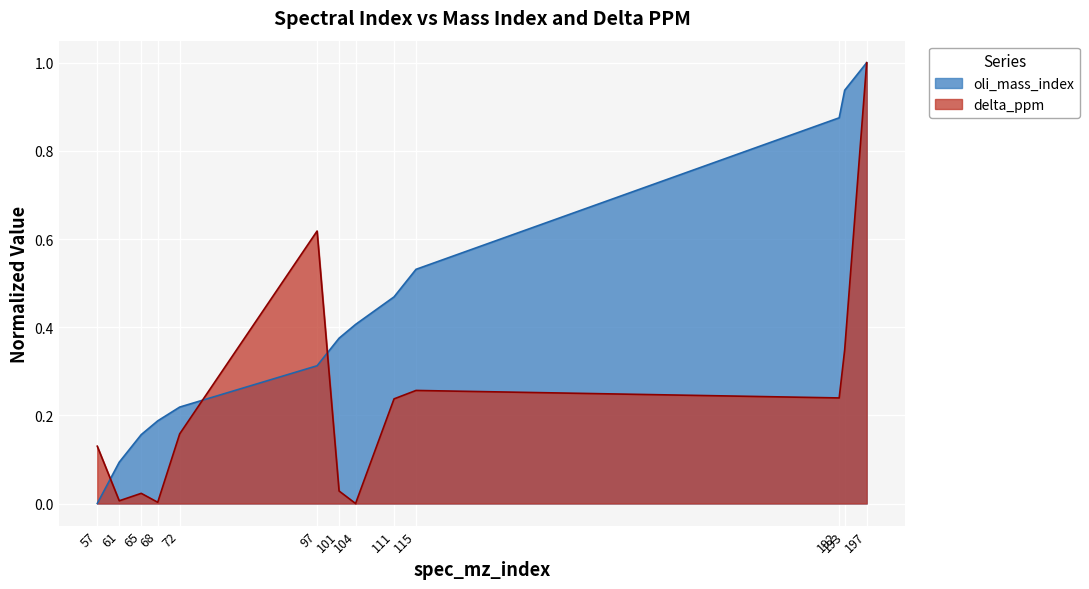

What is the difference between the maximum and minimum values in the oli_mass_index series?

1.0